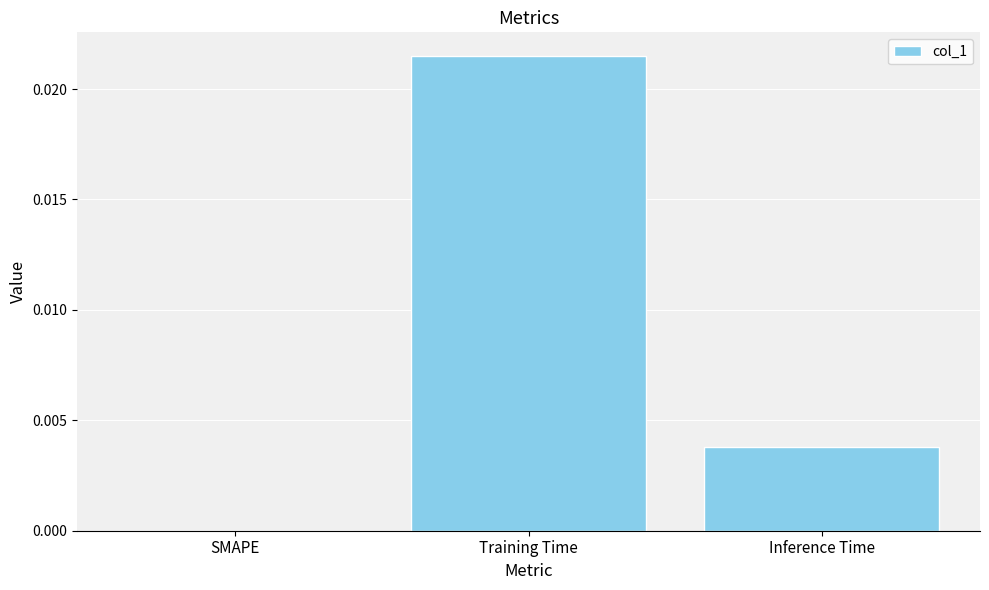

Which category has the highest value across all series?

Training Time